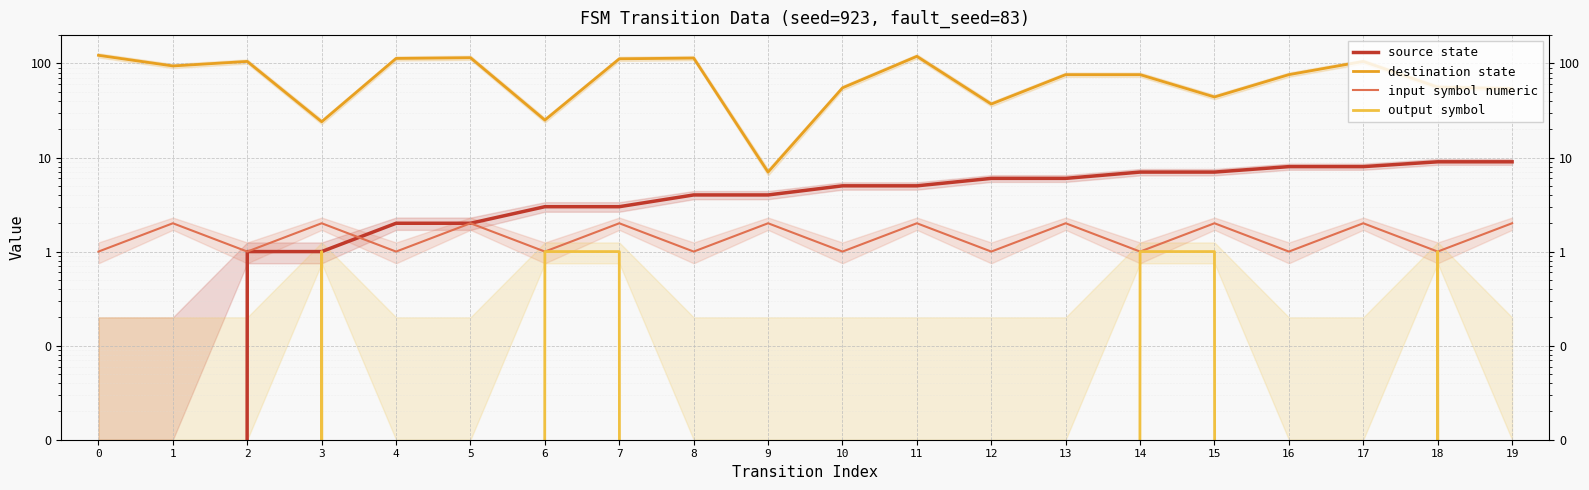

Is it true that output symbol equals 0 at 0?

True